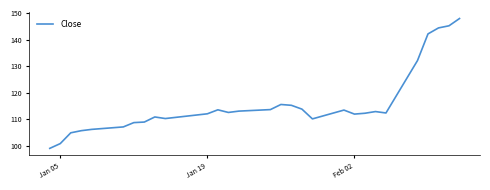

What is the smallest value displayed?

99.1